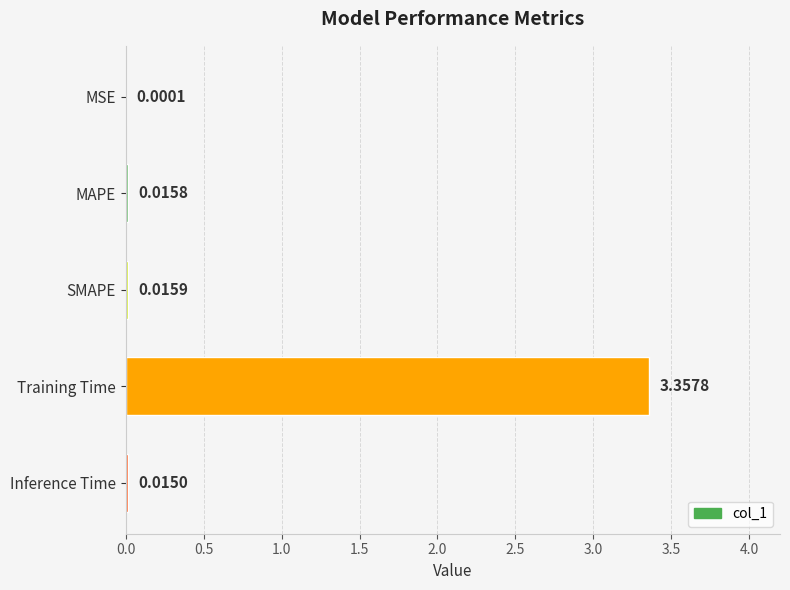

Where is the data nearest to the value 1?

SMAPE